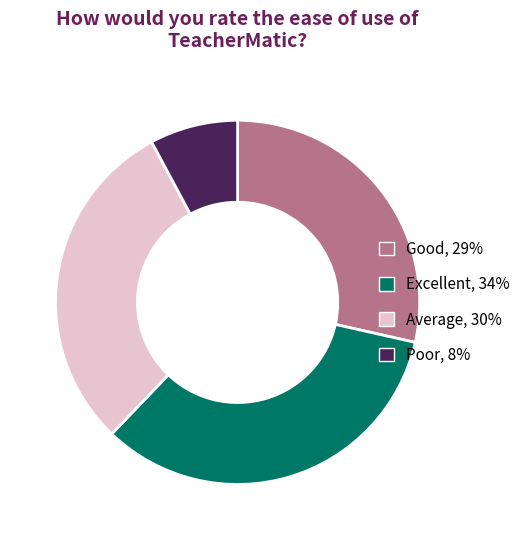

Does any single category account for the majority?

No